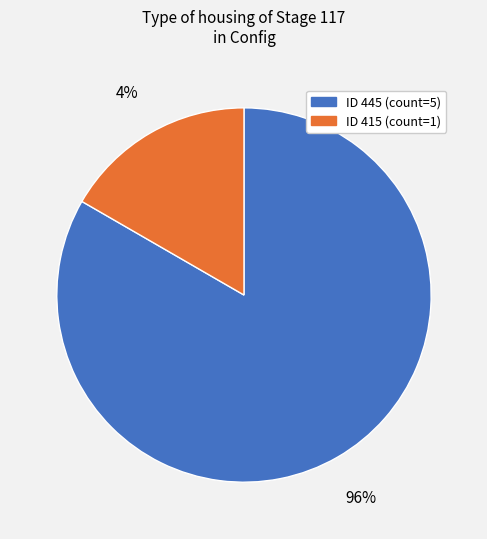

How many slices are in this pie chart?

2